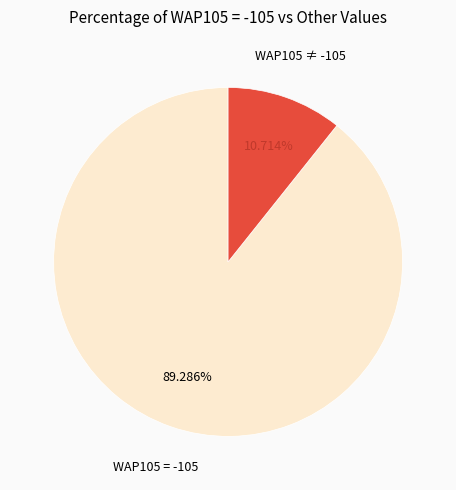

Rank the categories by value from lowest to highest.

WAP105 ≠ -105, WAP105 = -105